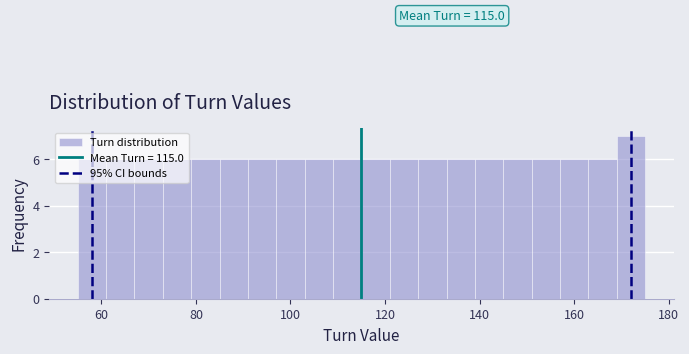

Read against the x-axis, roughly where is the centre of the tallest bar?

172